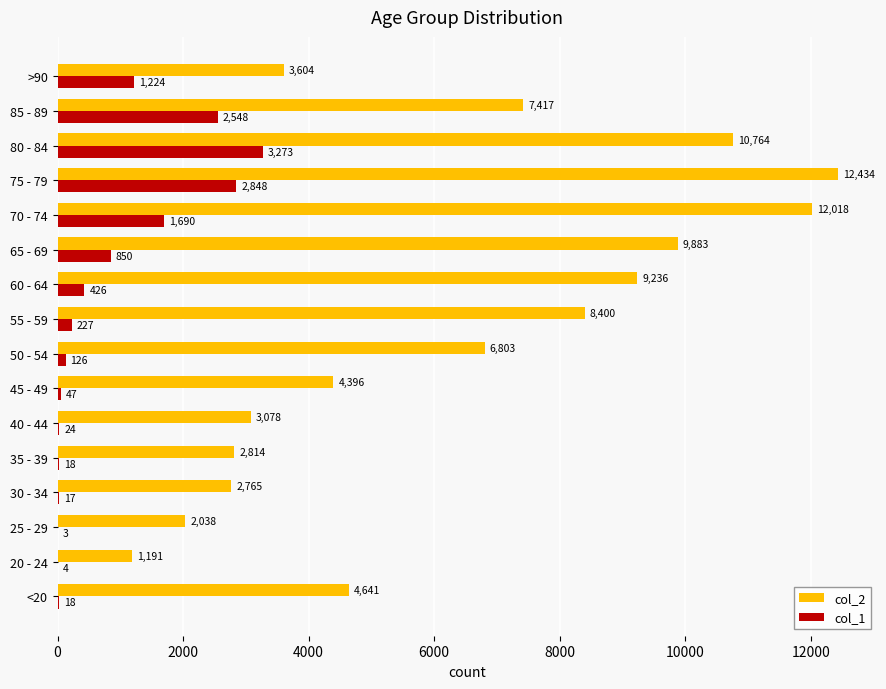

Is it true that col_2 equals 15044 at 80 - 84?

False